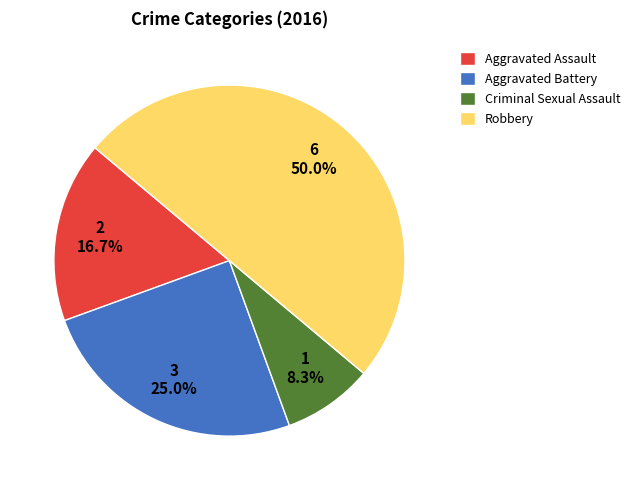

Does Criminal Sexual Assault account for over 50% of the chart?

No